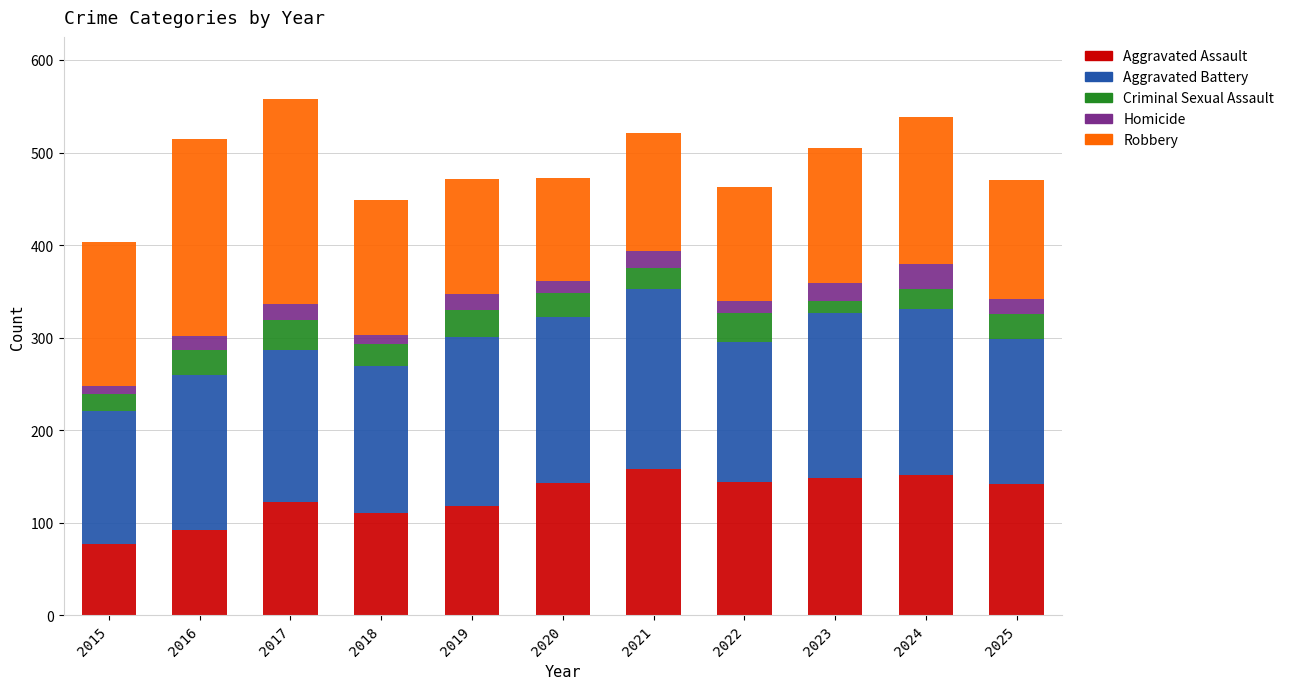

The Aggravated Assault series shows 118 at 2019. True or false?

True